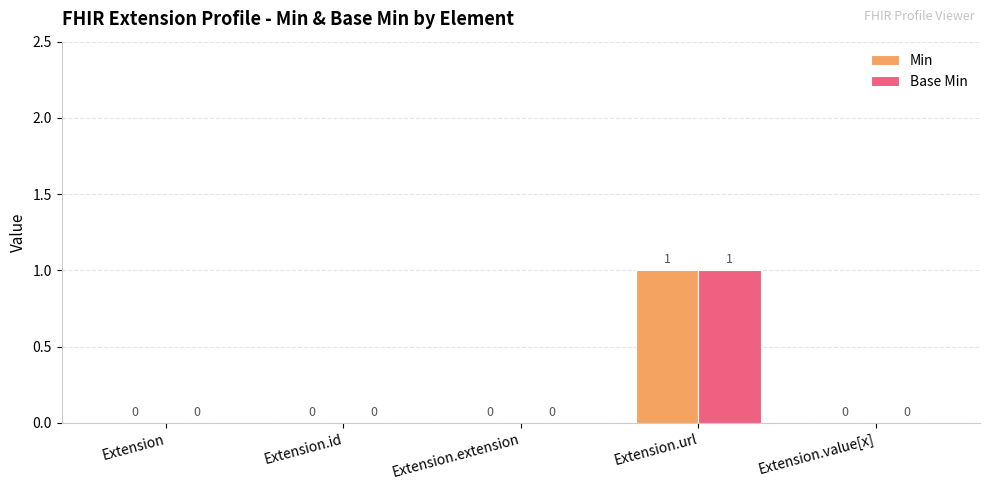

At which category is the sum across all series the highest?

Extension.url